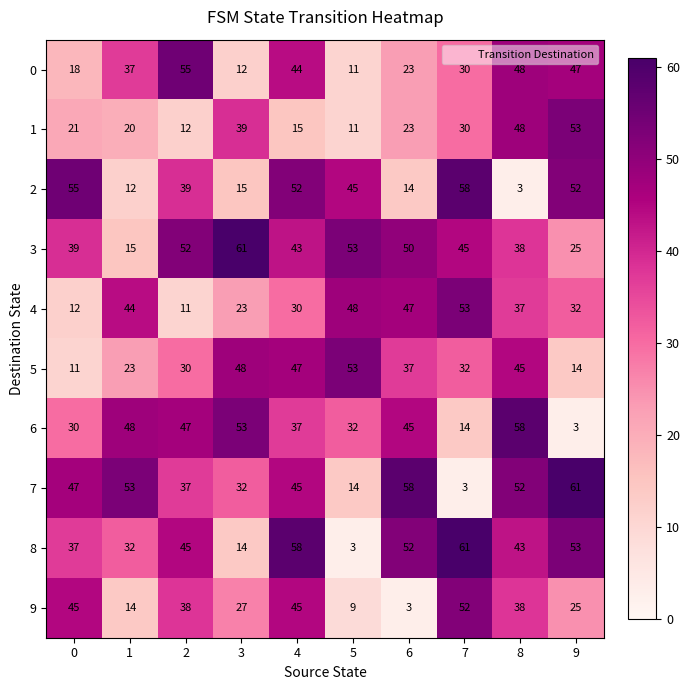

The value of 5 at 1 is 23. True or false?

True